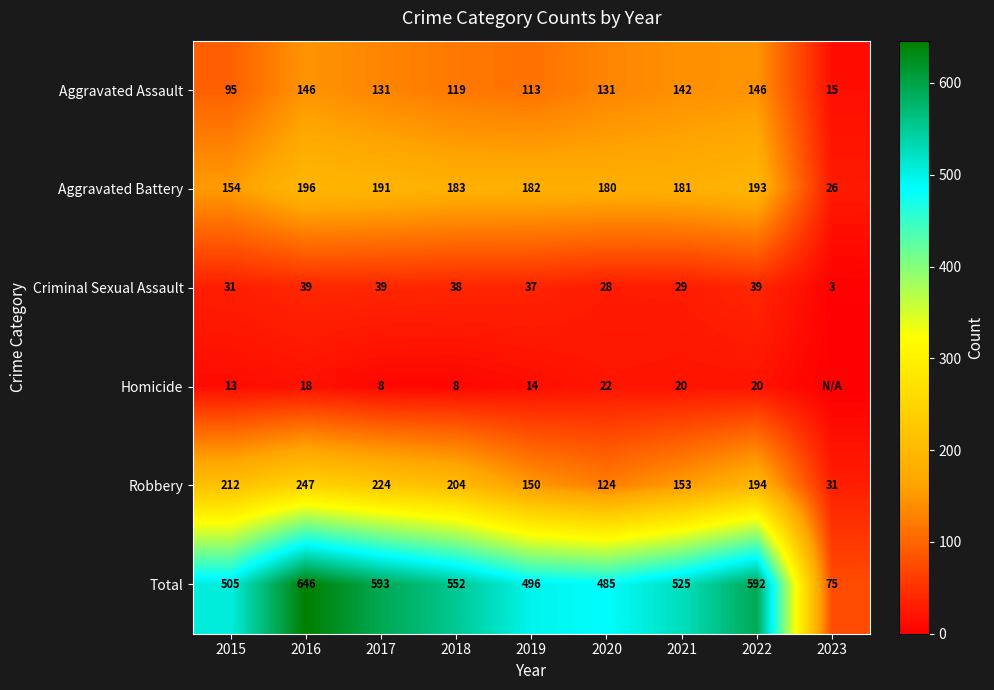

Where does the Aggravated Battery series first go above 182?

2016